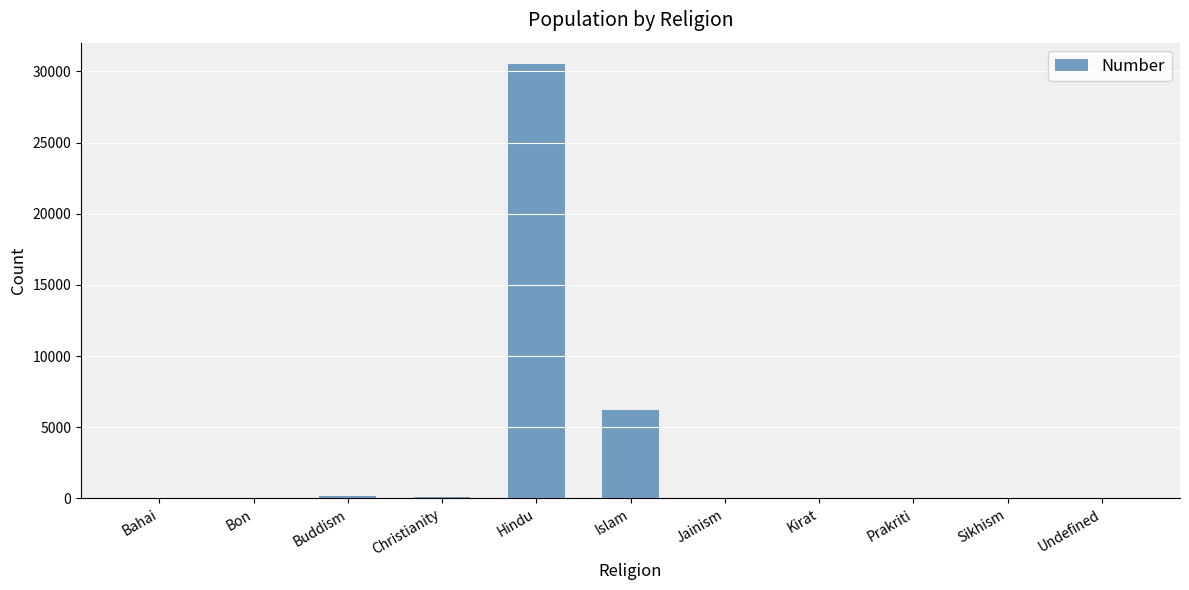

Does the chart contain stacked bars?

No